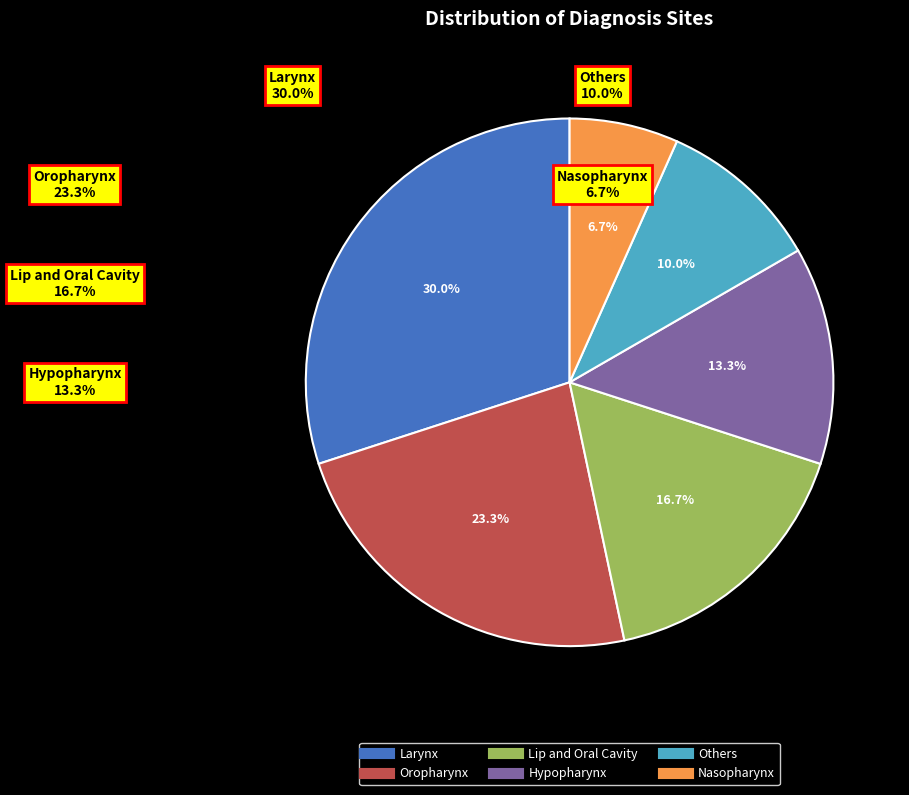

Is there any slice that represents more than half of the pie?

No